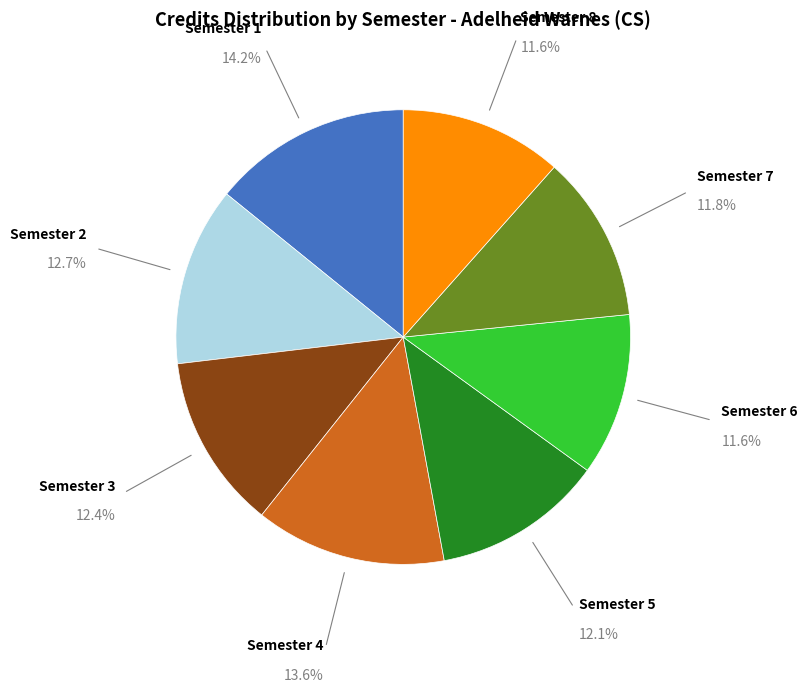

Is there any slice that represents more than half of the pie?

No